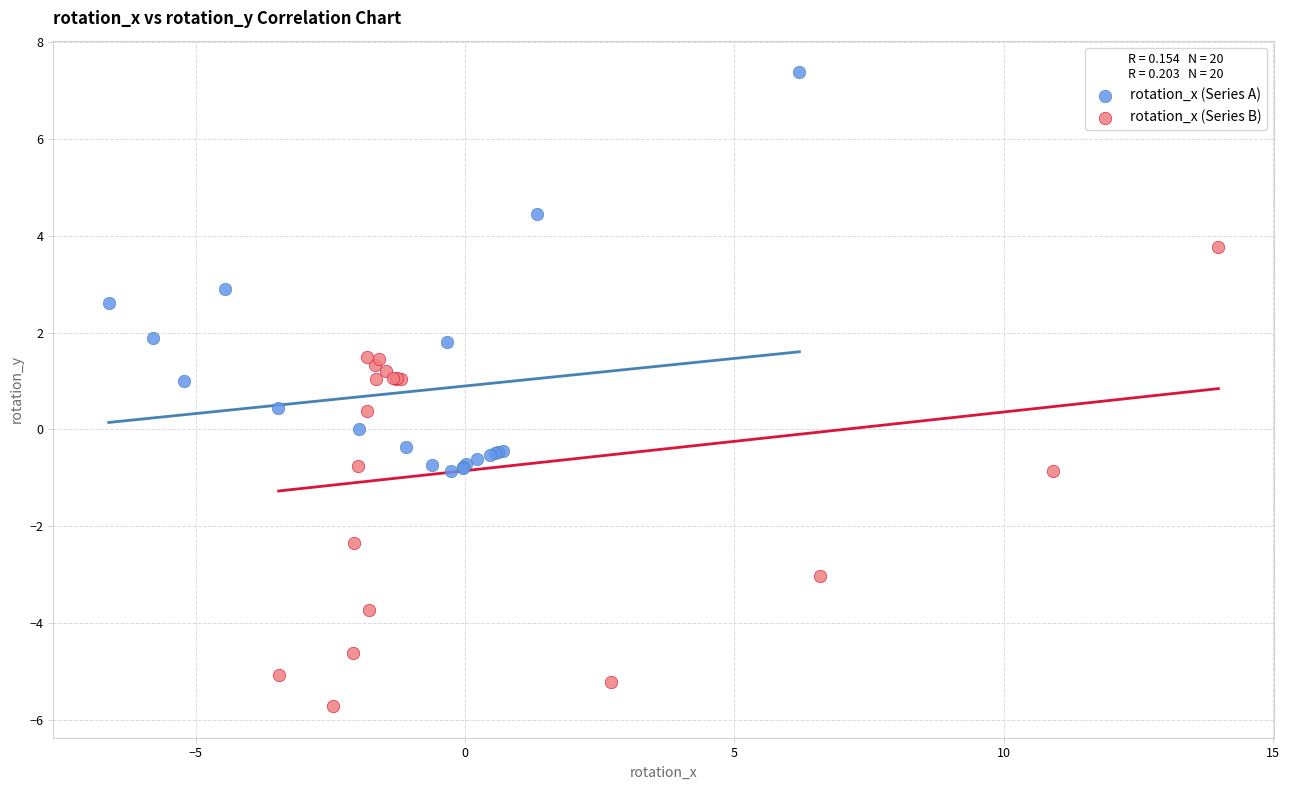

Which series has the widest spread of Y values?

rotation_x (Series B)